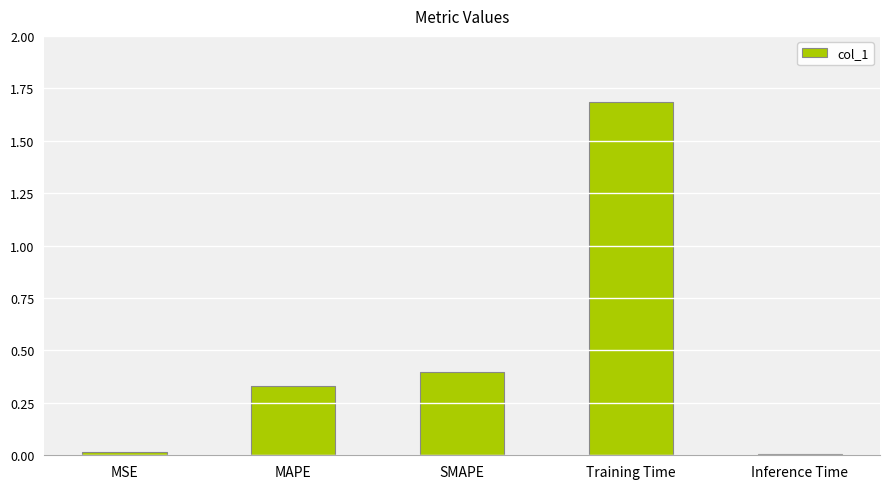

What is the label of the 2nd bar from the left?

MAPE